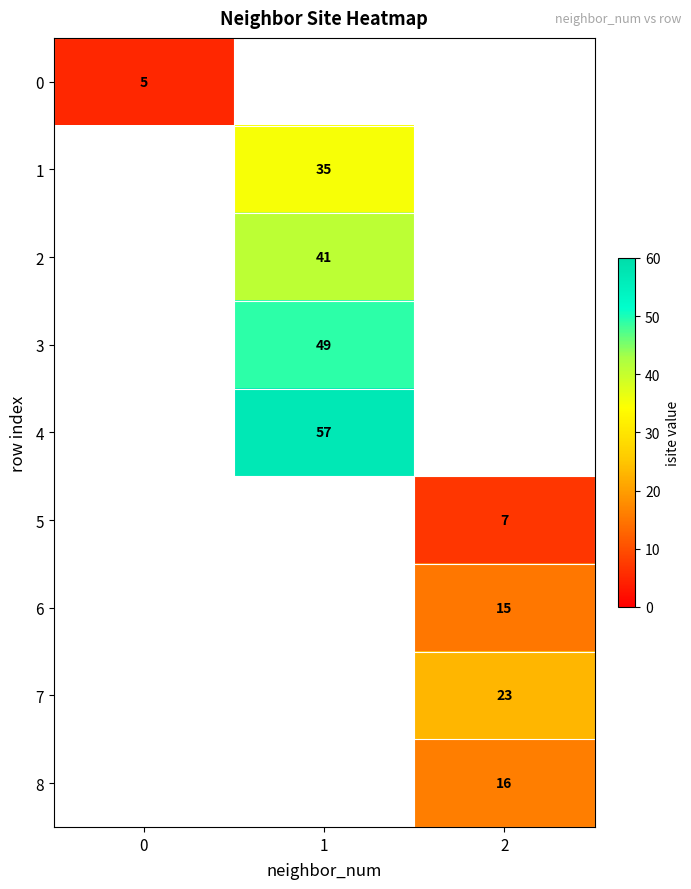

Is the value of 5 at 2 greater than the value of 0 at 0?

Yes